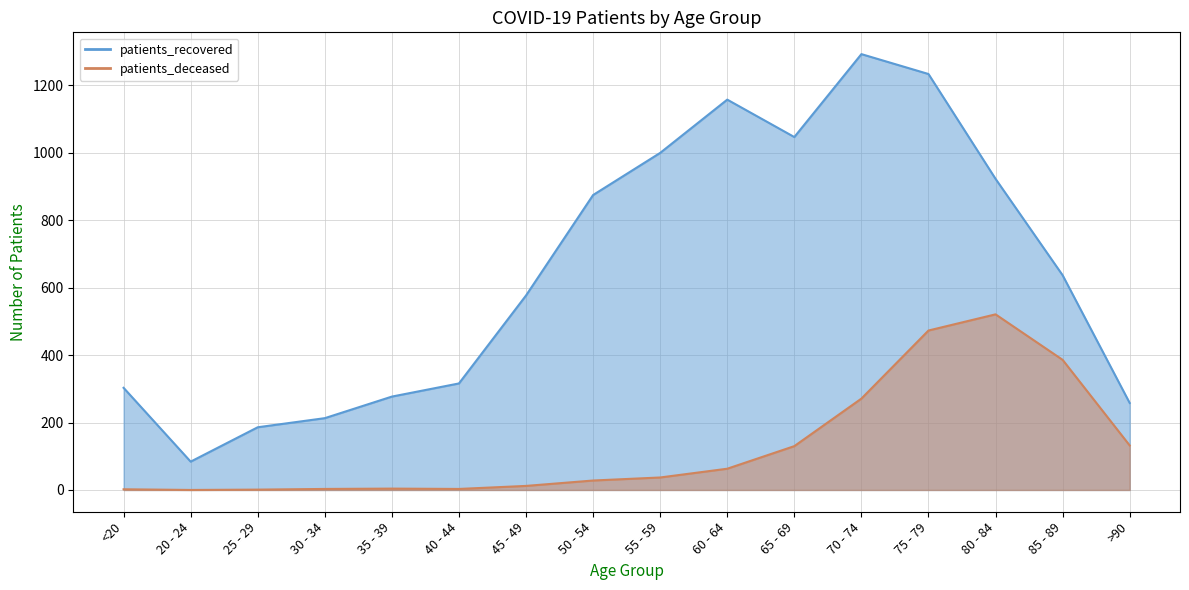

What is the total value across all series at 25 - 29?

187